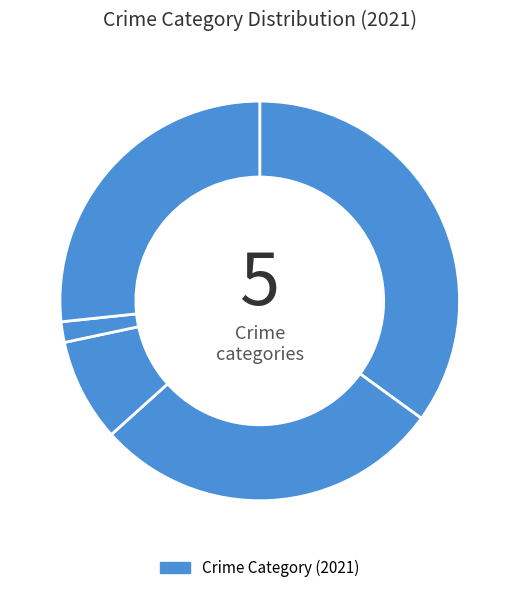

Is there any slice that represents more than half of the pie?

No